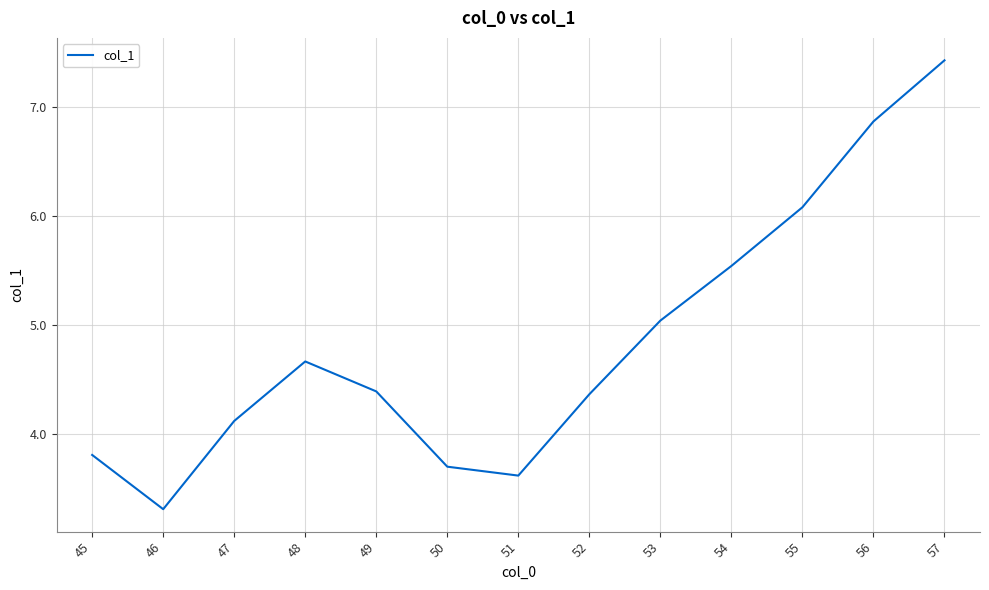

Which has a higher value, 52 or 55?

55